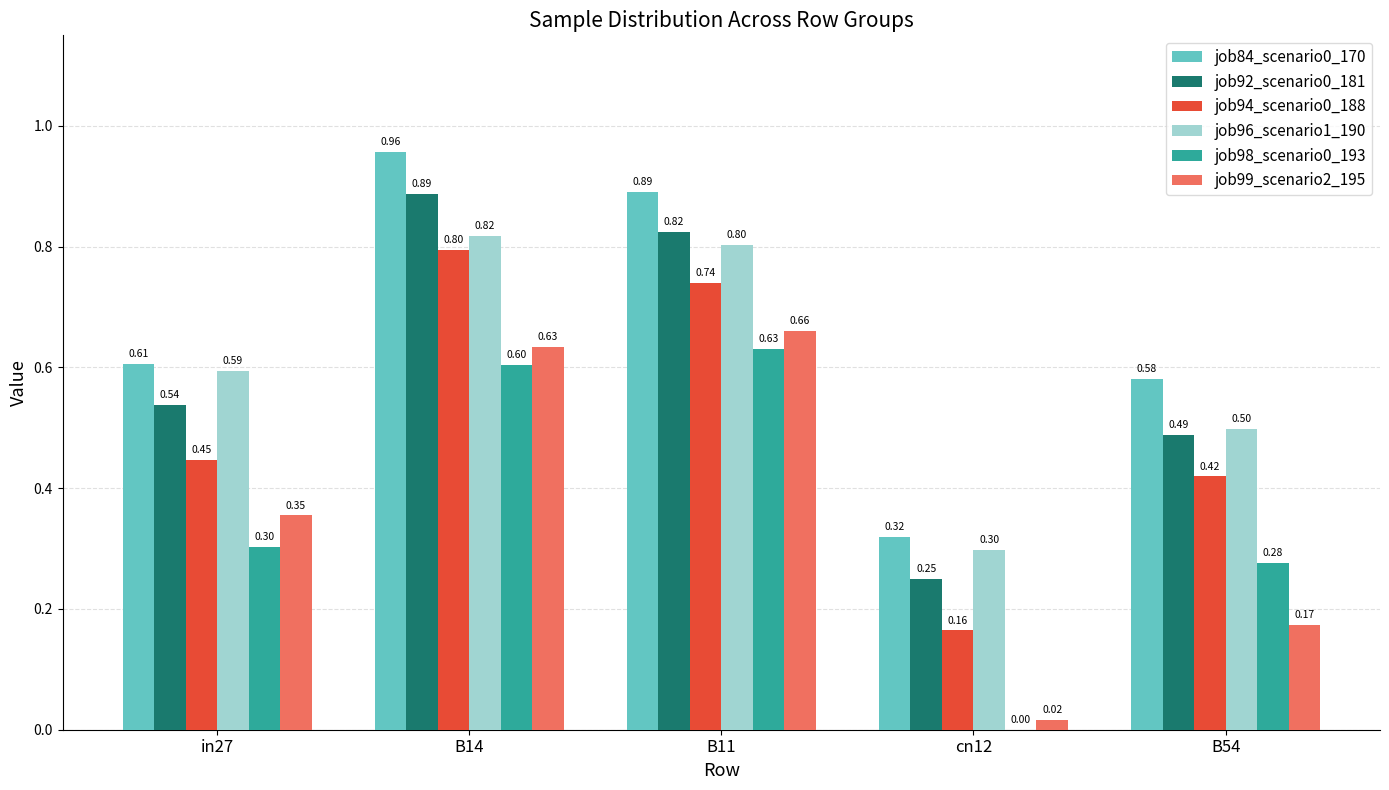

Is the value of job92_scenario0_181 at B54 greater than the value of job94_scenario0_188 at in27?

Yes